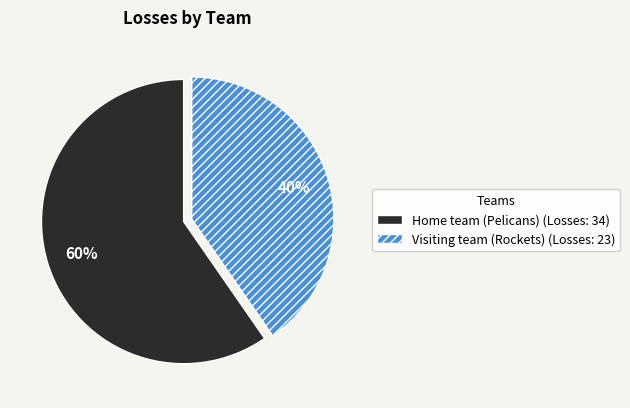

Is there any slice that represents more than half of the pie?

Yes